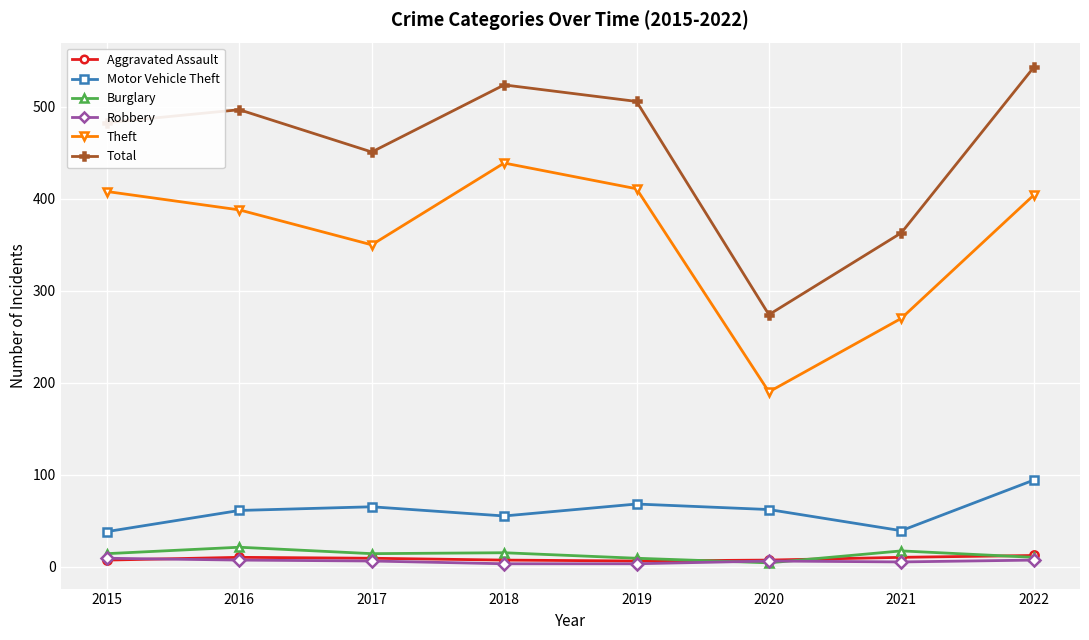

True or false: Motor Vehicle Theft and Total intersect in this chart.

False